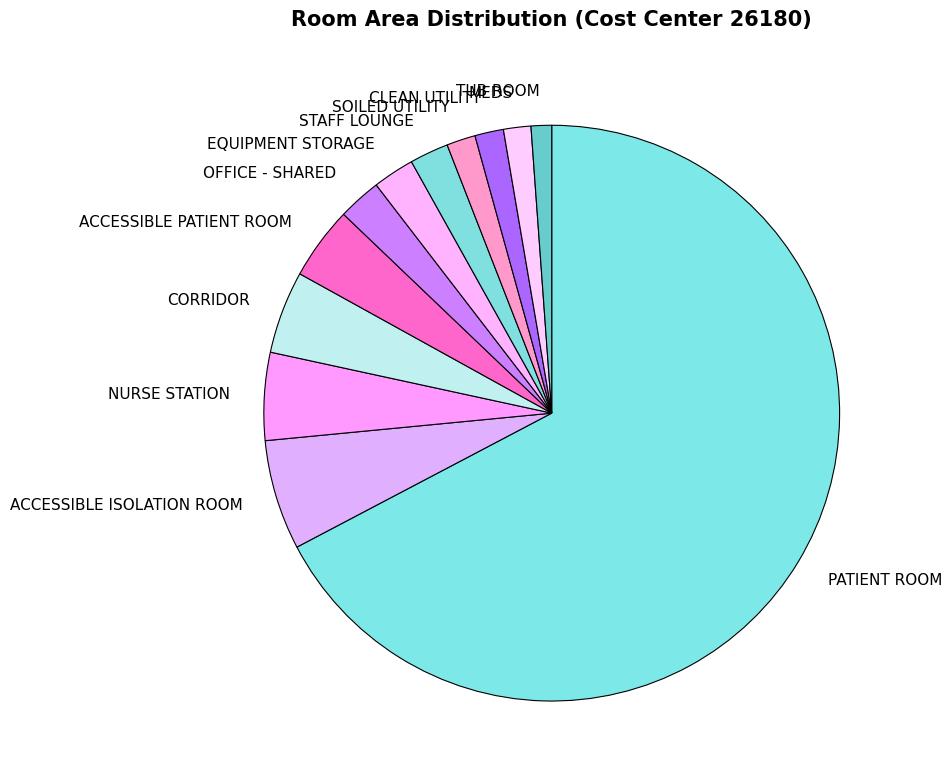

Which slice is the largest?

PATIENT ROOM